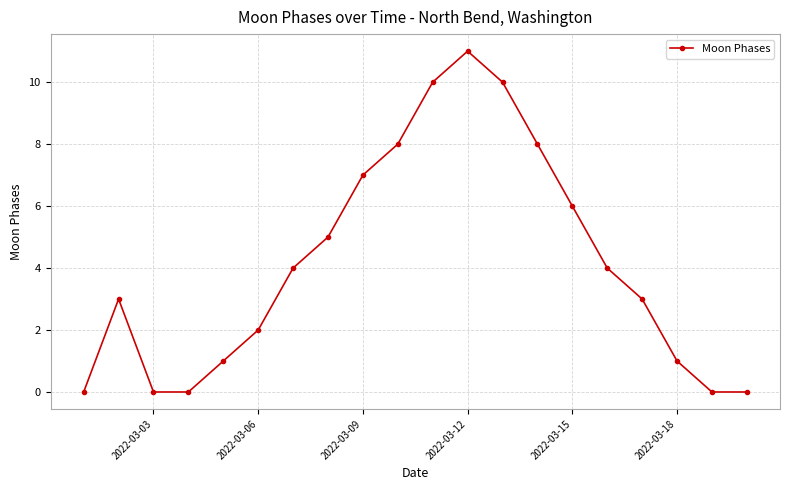

What is the difference between the maximum and minimum values?

11